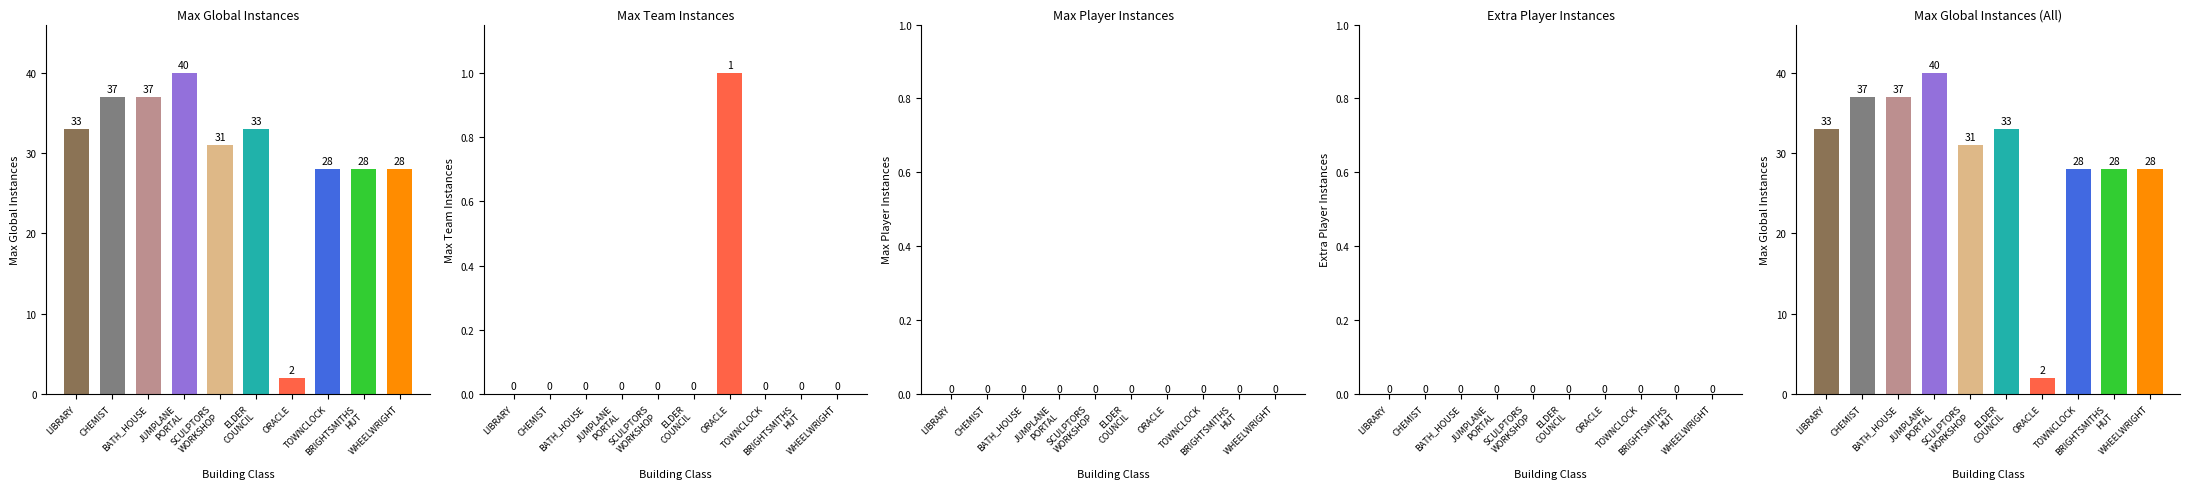

Does the chart contain any negative values?

No